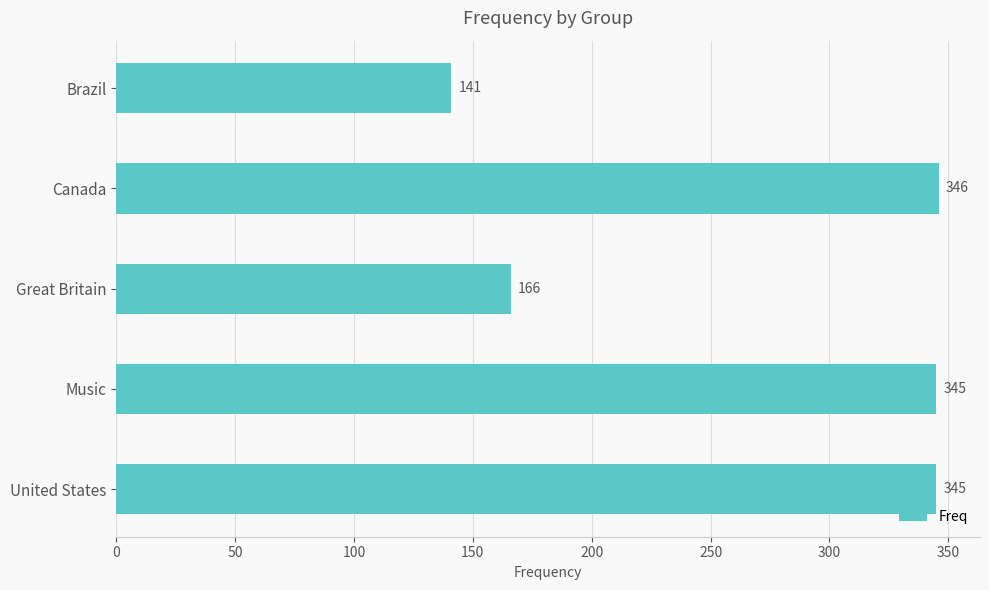

The value at Brazil is 141. True or false?

True